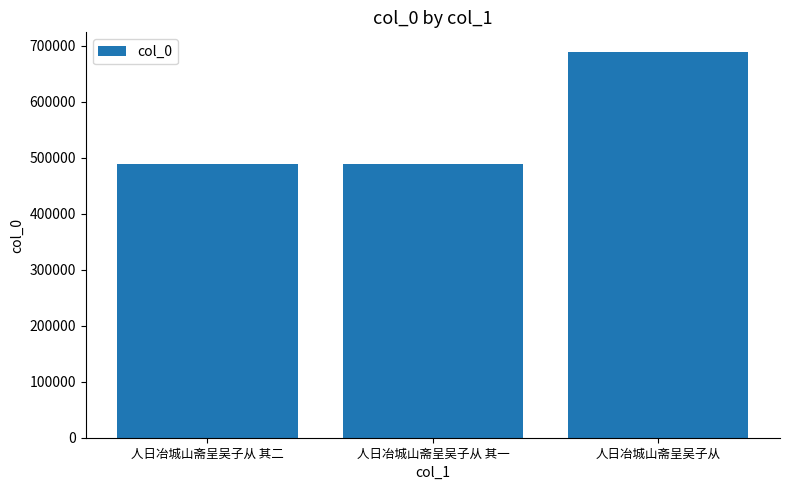

What is the sum of the values at 人日冶城山斋呈吴子从 and 人日冶城山斋呈吴子从 其一?

1177444